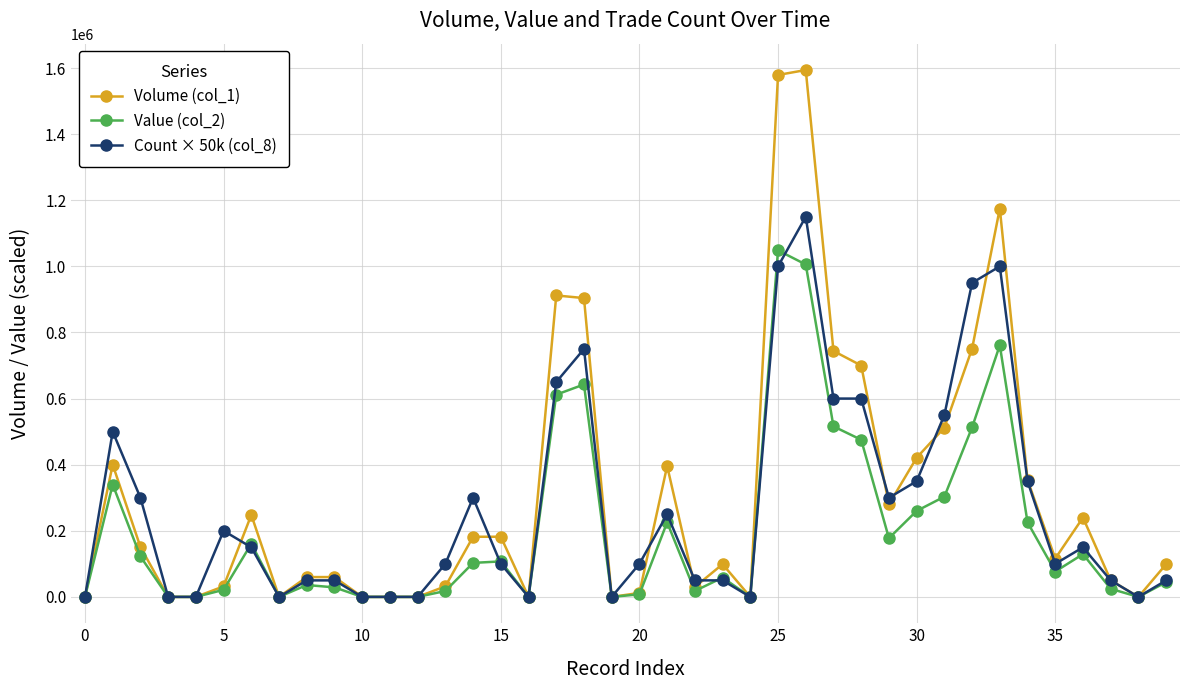

What is the value of the Value (col_2) point at the 32nd from the left?

303220